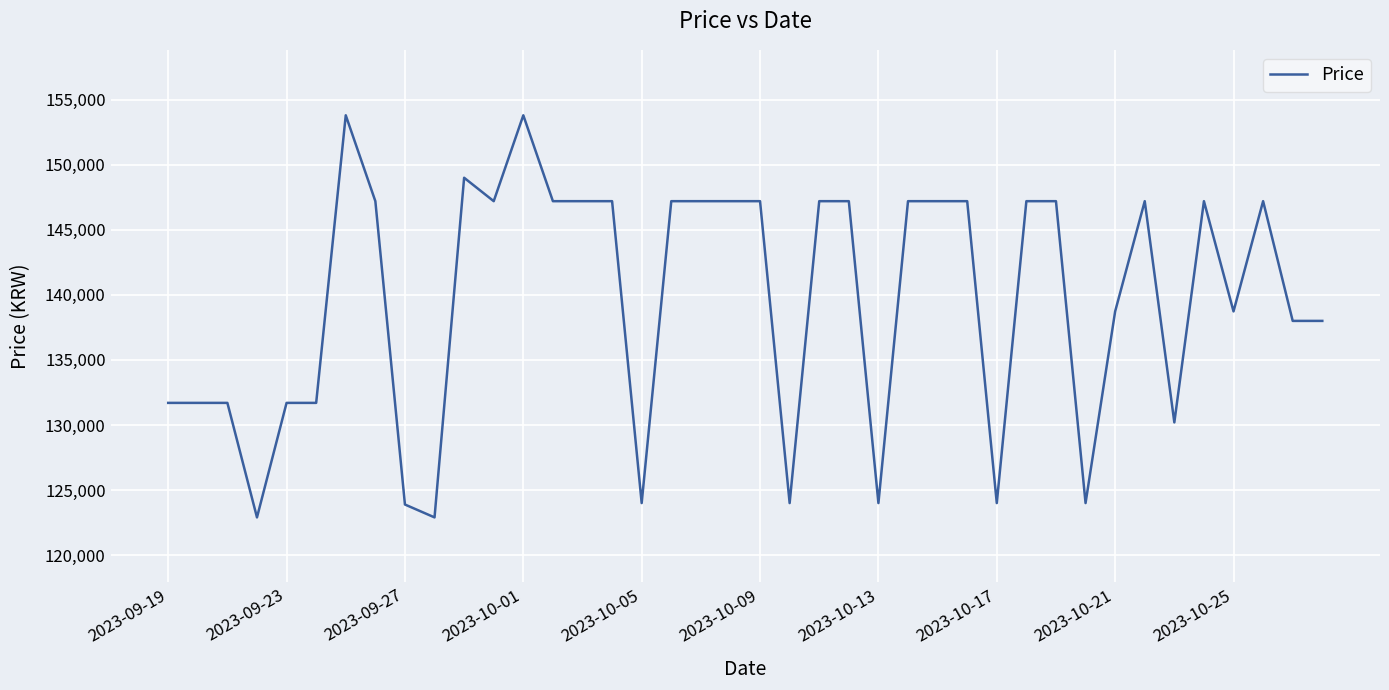

What is the maximum value shown in the chart?

153800